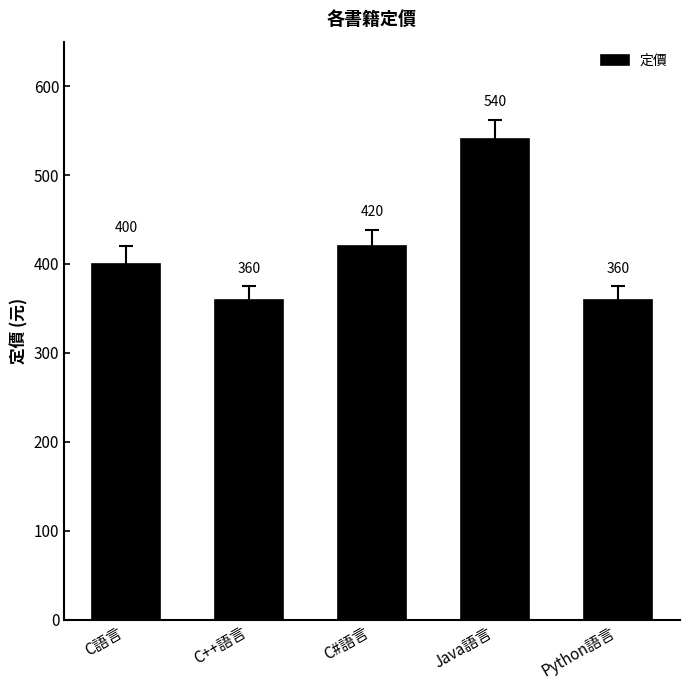

Between C語言 and Python語言, which is larger?

C語言